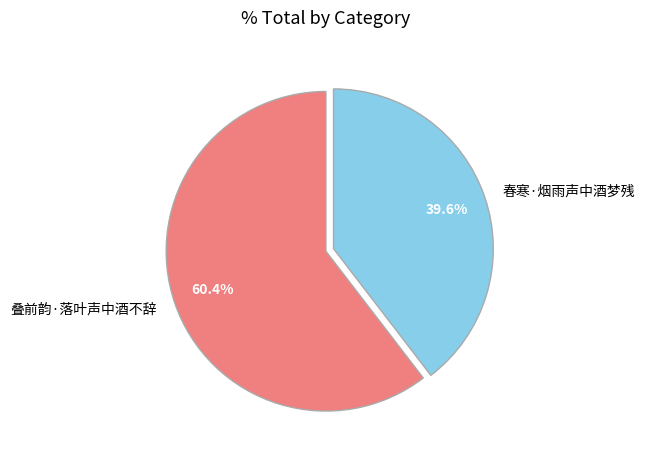

Do 叠前韵·落叶声中酒不辞 and 春寒·烟雨声中酒梦残 together represent more than half of the pie?

Yes